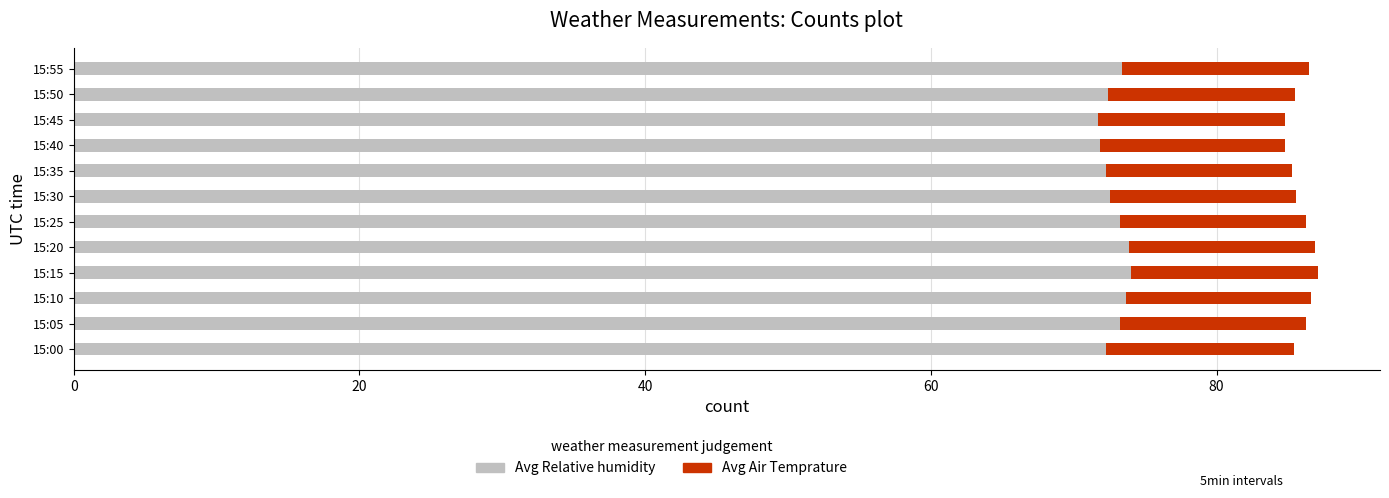

What is the total value across all series at 15:45?

84.8